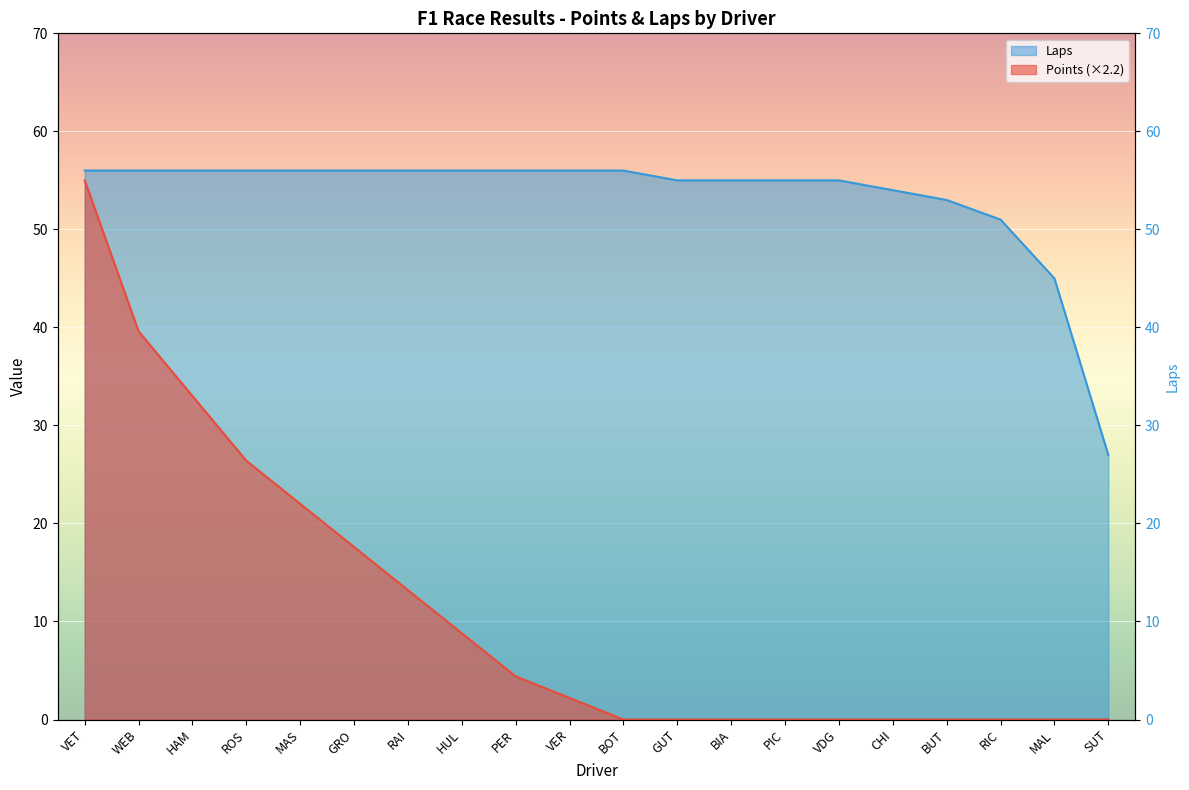

The value of Points at VER is 0.8. True or false?

False